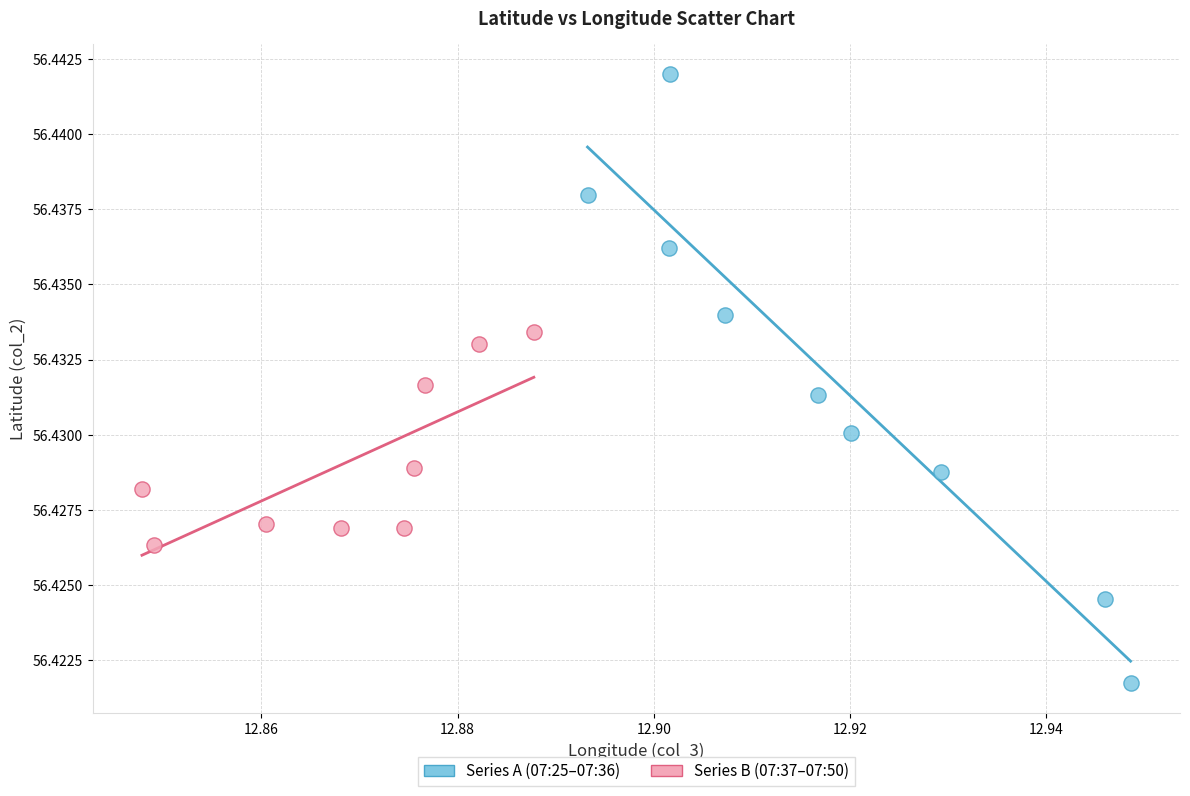

Which series has the widest spread of Y values?

Series A (07:25–07:36)